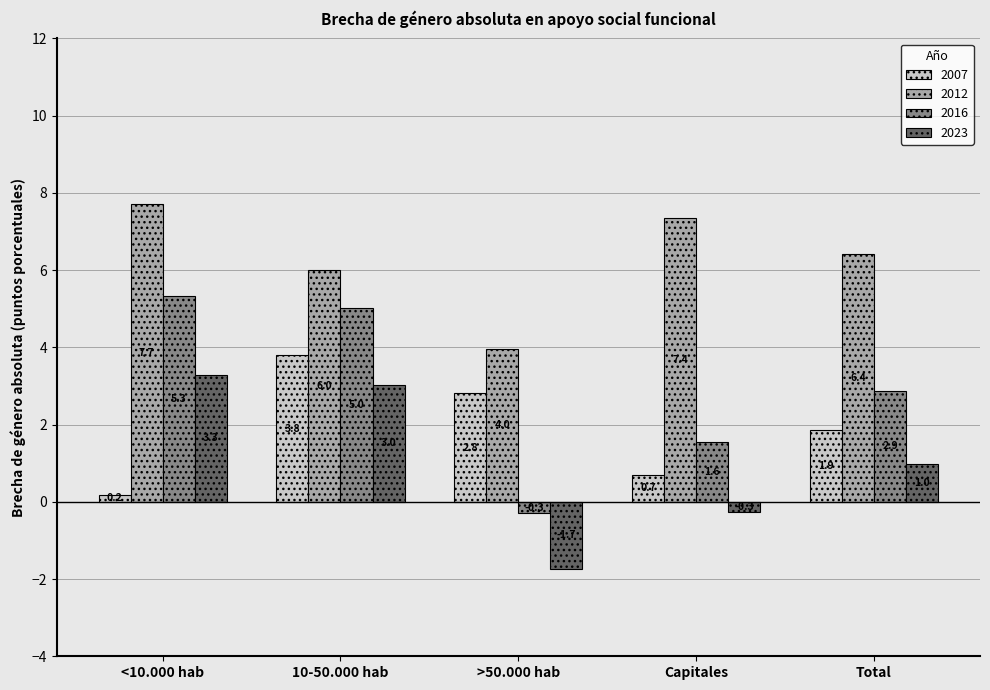

What is the difference between the highest and lowest values at >50.000 hab?

5.7